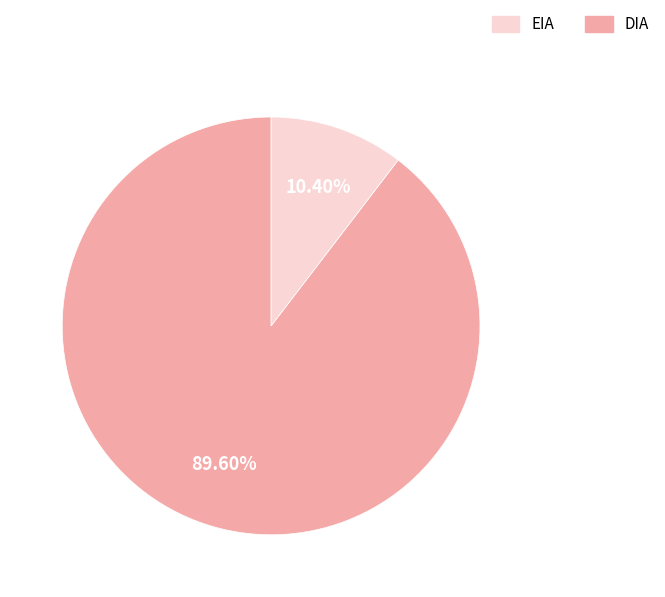

Is there a majority slice in this chart?

Yes